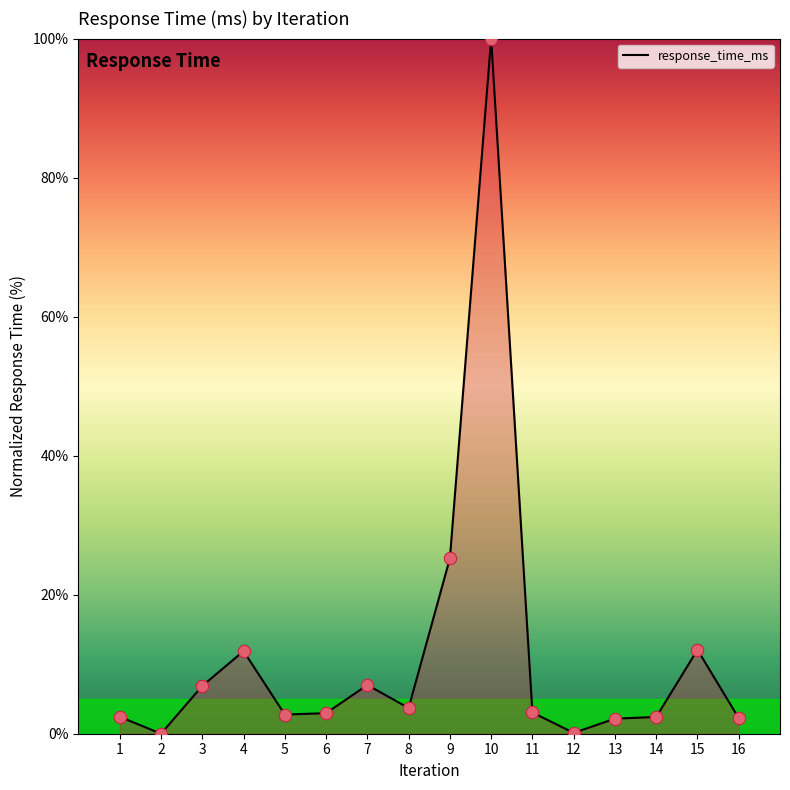

Approximately how many times larger is the value at 8 compared to 11?

1.2